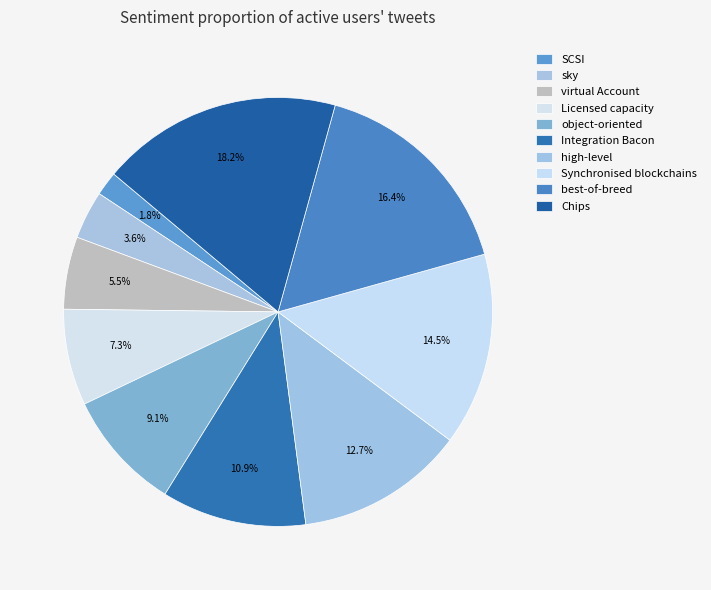

What is the smallest slice in the pie chart?

SCSI